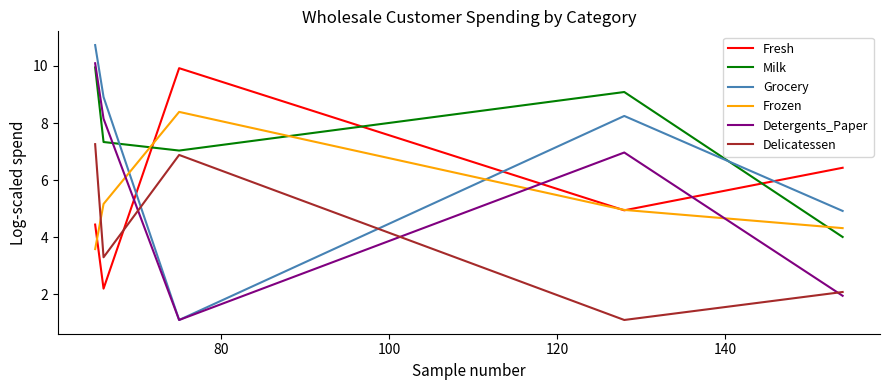

What is the maximum value shown in the chart?

10.7